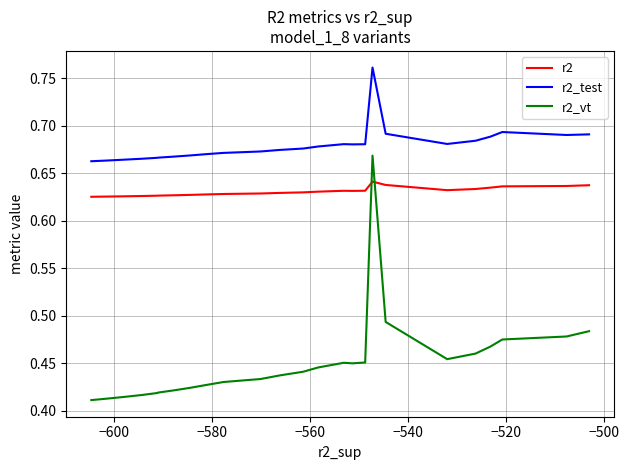

Which series has the largest total across all categories?

r2_test